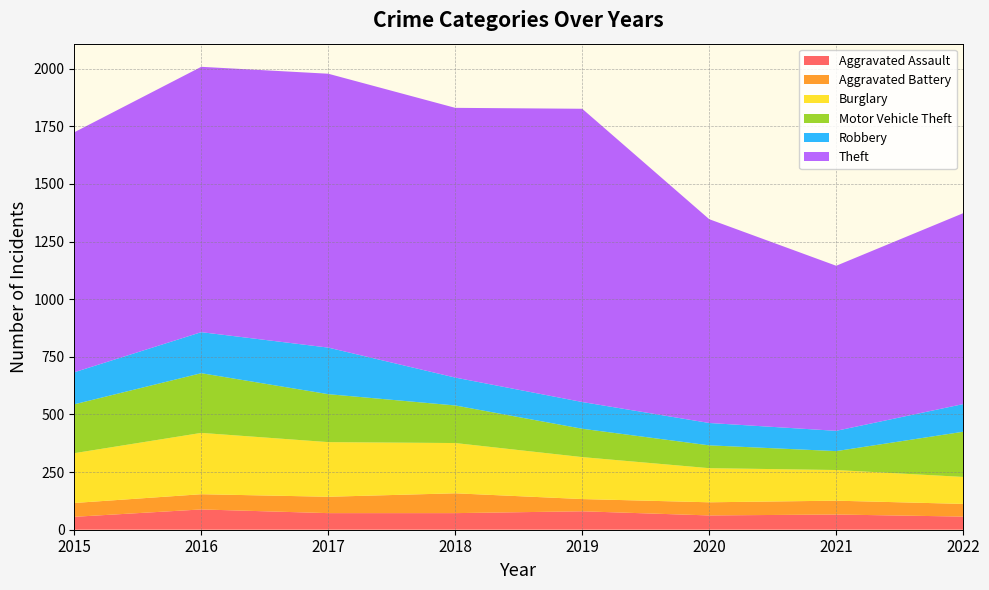

Reading left to right, list all the values displayed in this chart.

Aggravated Assault: 56	88	72	72	80	62	66	57
Aggravated Battery: 60	66	71	86	53	57	60	55
Burglary: 216	266	237	218	182	148	133	117
Motor Vehicle Theft: 212	259	208	163	123	99	82	196
Robbery: 139	178	202	121	116	97	88	120
Theft: 1041	1151	1188	1170	1272	884	716	828